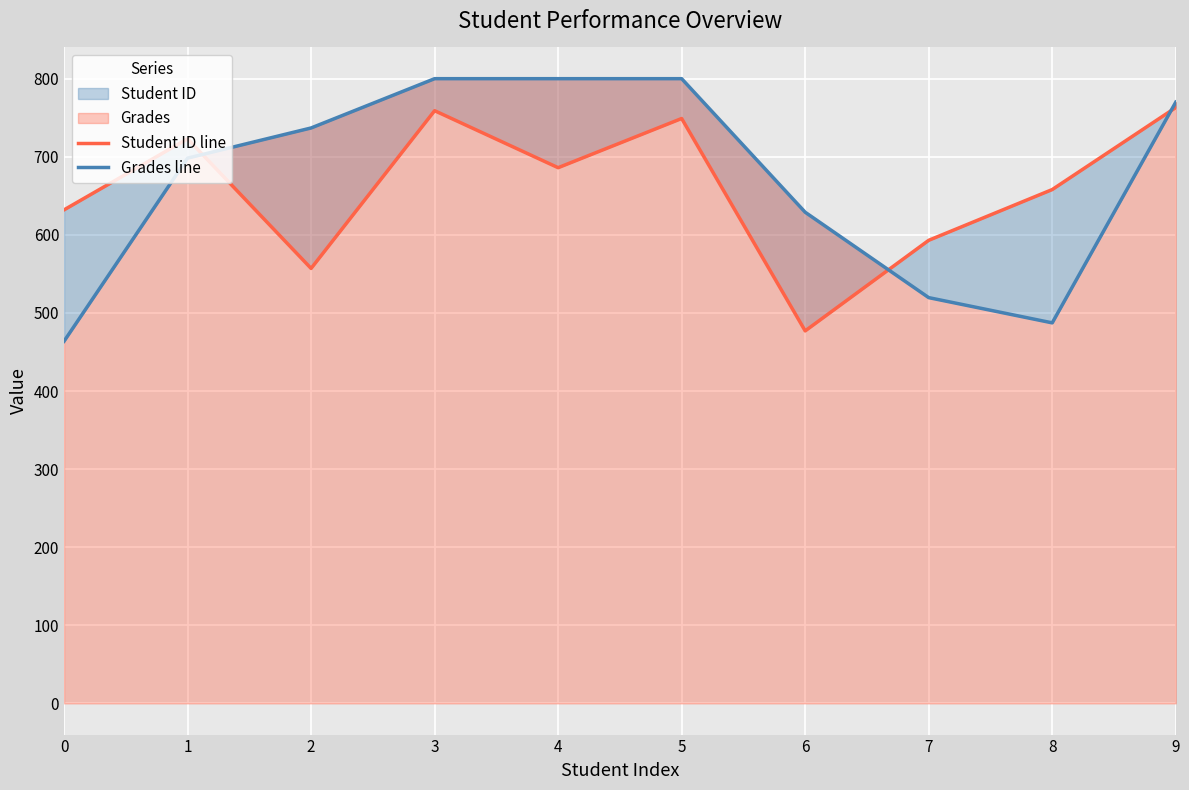

What is the difference between the highest and lowest values at 5?

51.0